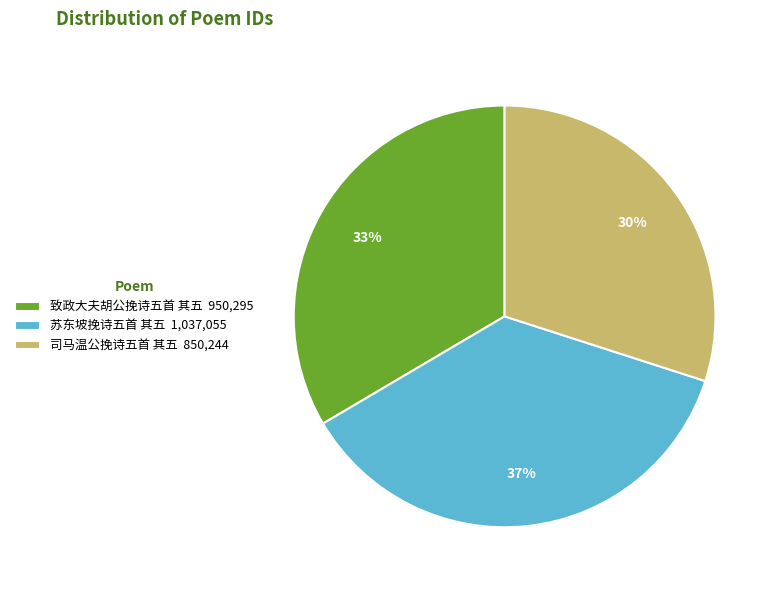

The 致政大夫胡公挽诗五首 其五 slice represents 33% of the pie. True or false?

True